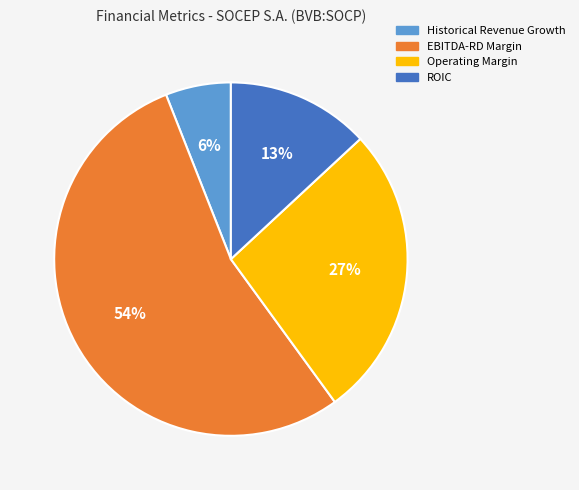

How many segments does this pie chart have?

4